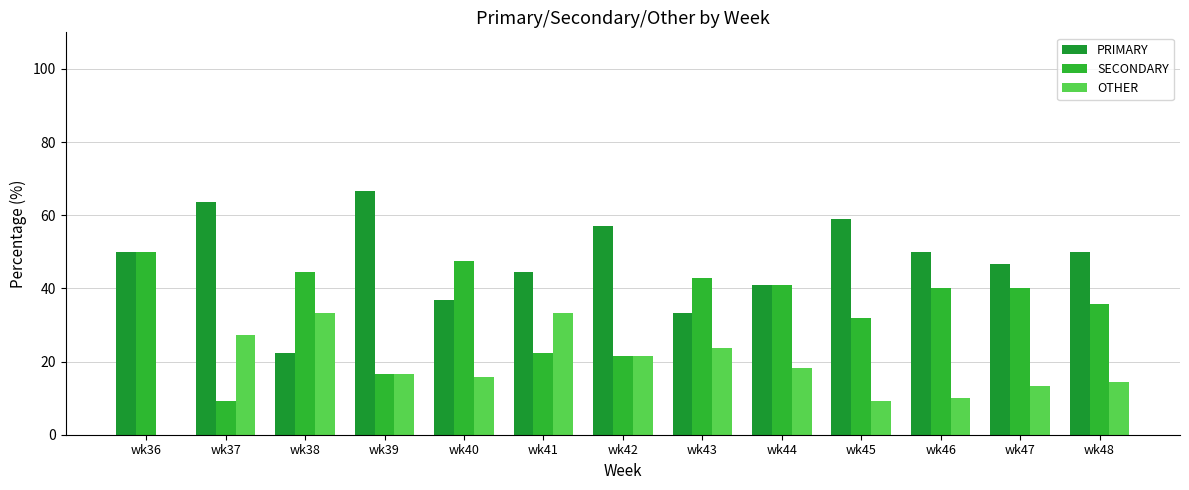

True or false: SECONDARY has a value of 40.9 at wk44.

True